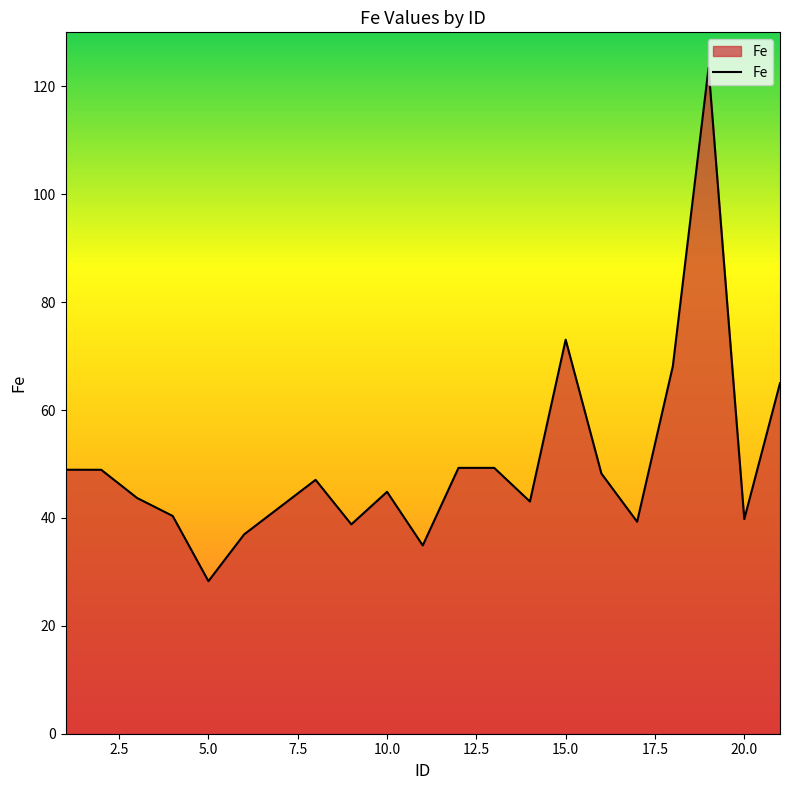

What is the difference between the maximum and minimum values?

95.1